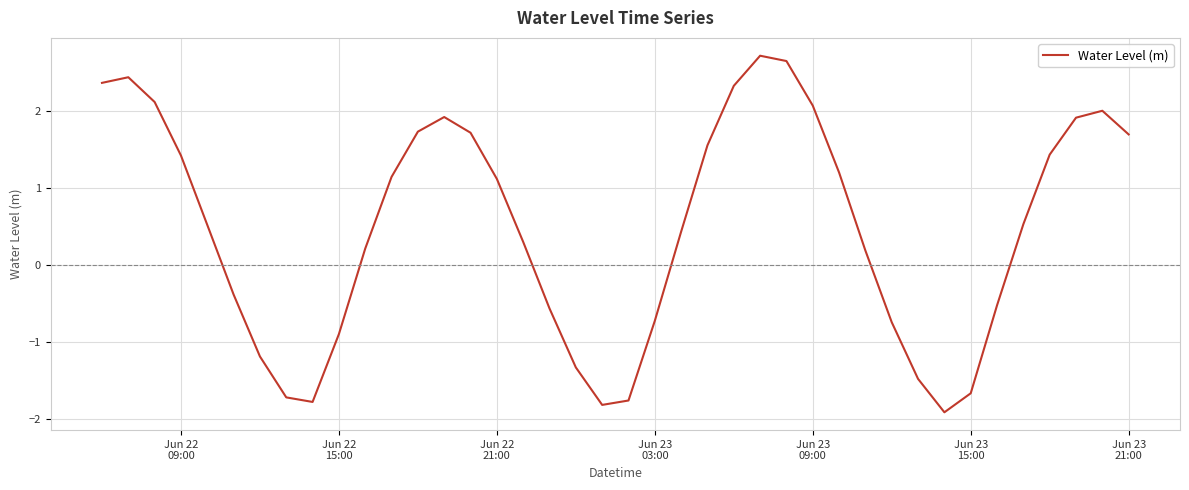

What is the minimum value shown in the chart?

-1.9